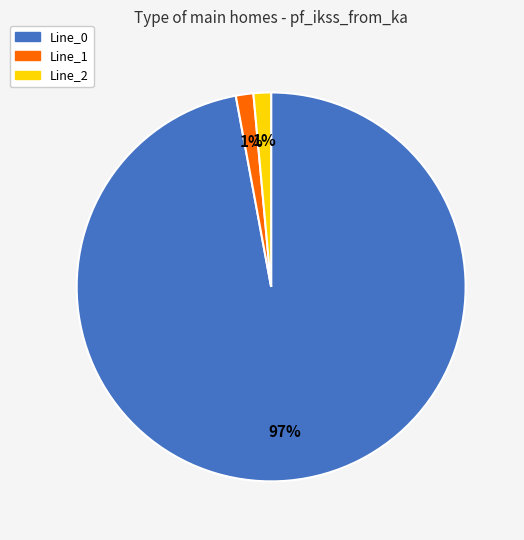

To the nearest percent, what is the average slice percentage?

33%